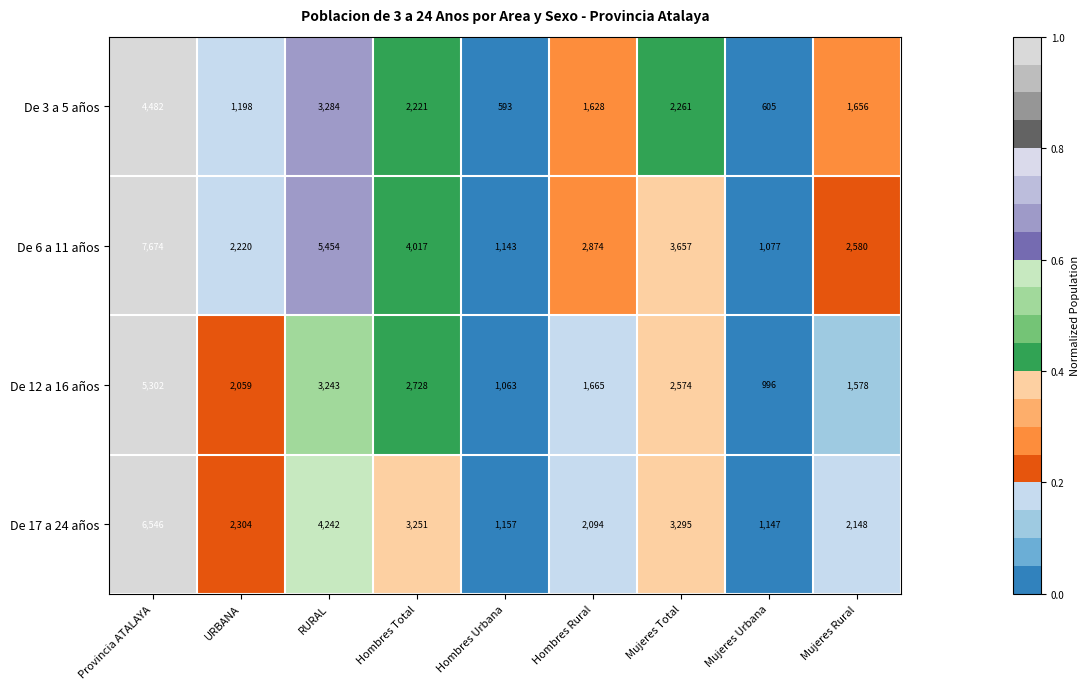

At which label does De 17 a 24 años reach its minimum?

Mujeres Urbana